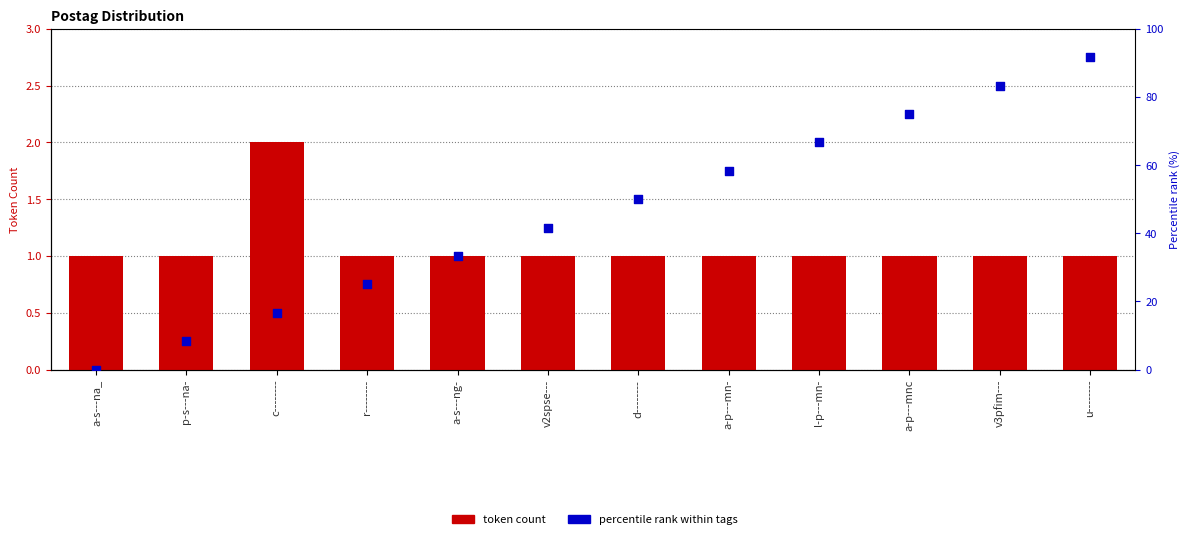

Which series has the largest Y range (max minus min)?

percentile rank within tags